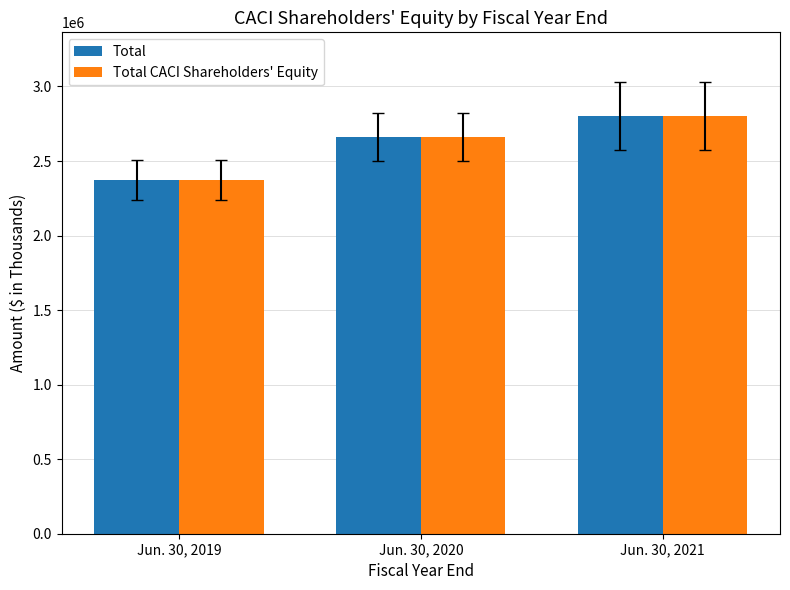

The value of Total at Jun. 30, 2019 is 1000819. True or false?

False